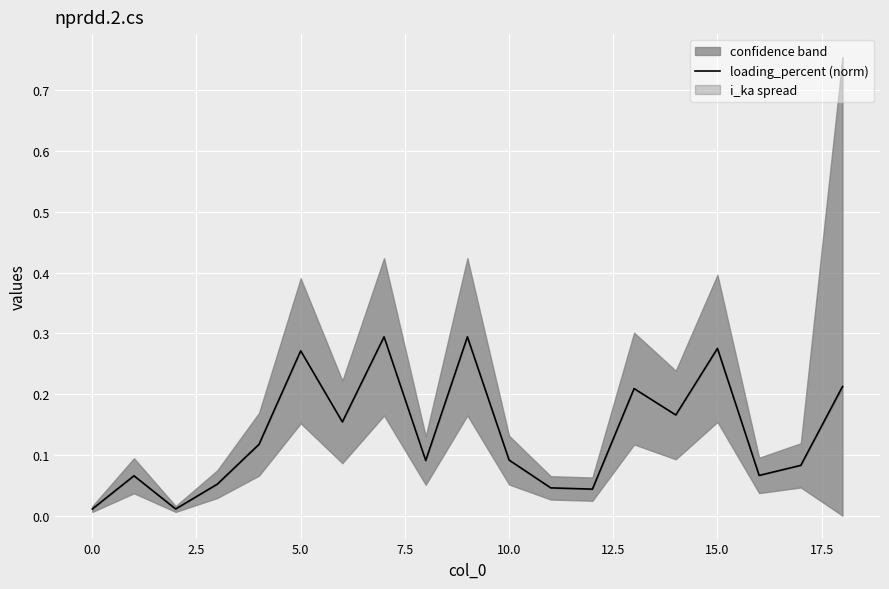

What is the maximum value shown in the chart?

0.3